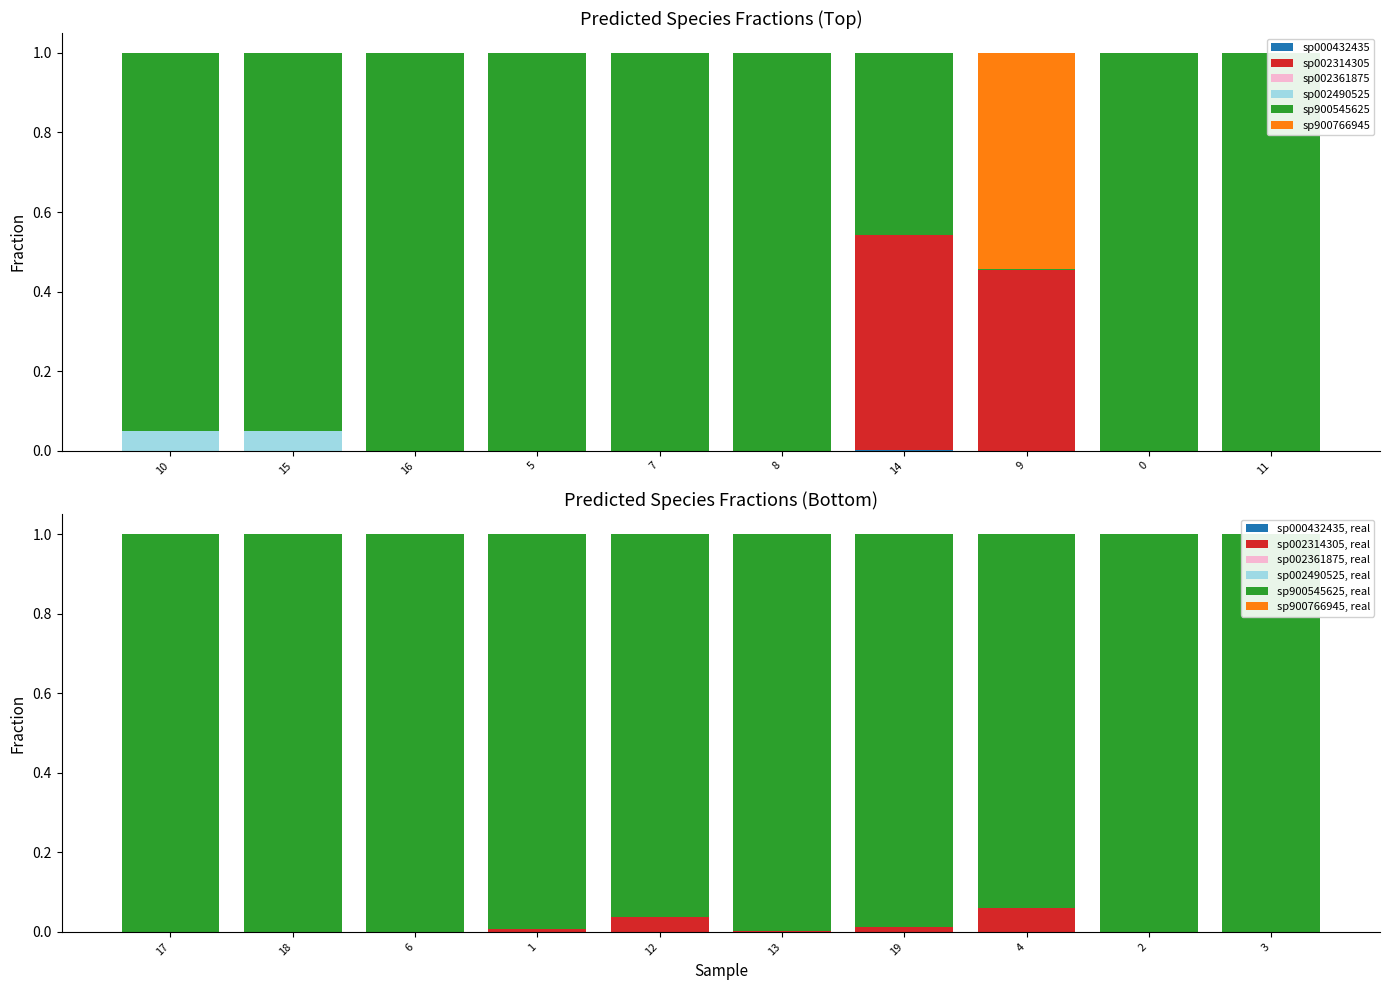

At which category is the sum across all series the highest?

8